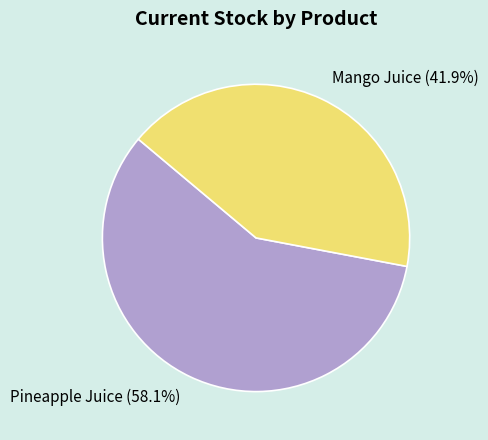

Do Pineapple Juice and Mango Juice together represent more than half of the pie?

Yes